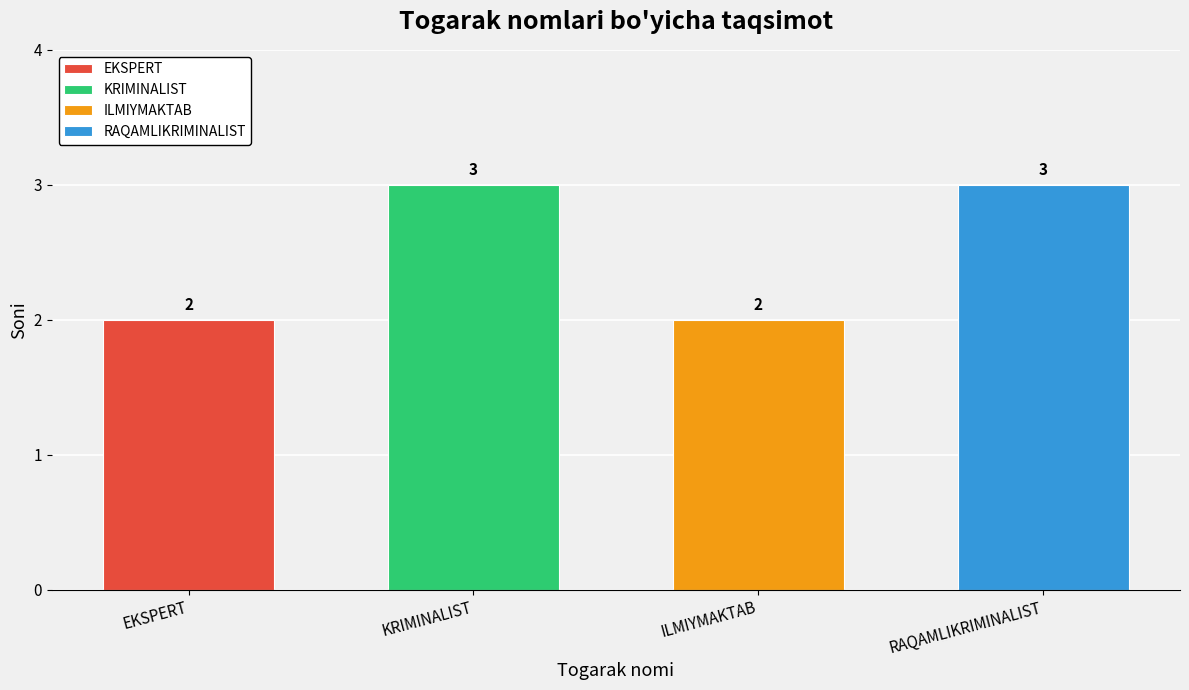

What is the ratio of the value at EKSPERT to the value at RAQAMLIKRIMINALIST?

0.7